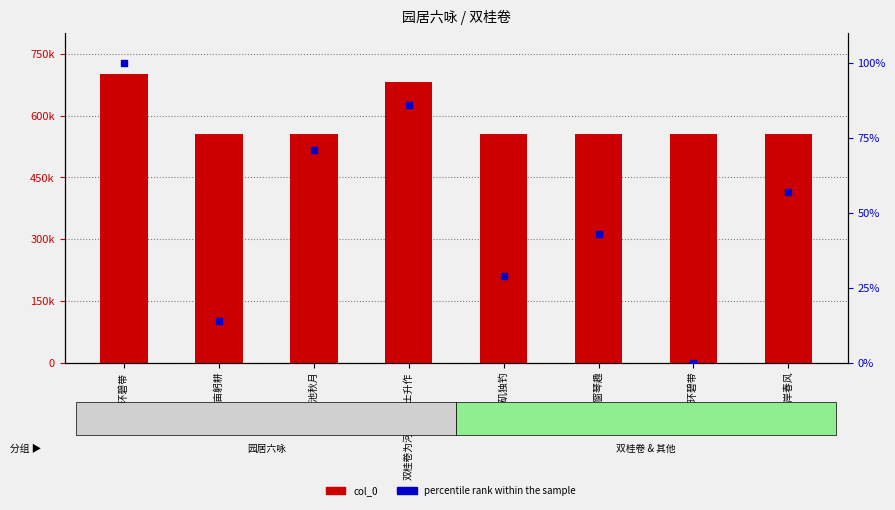

At how many categories does at least one series exceed 662576?

2